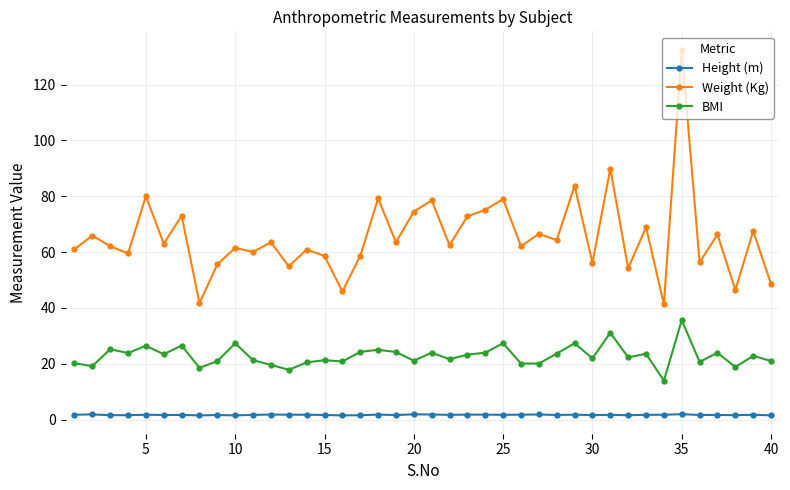

True or false: Height (m) and Weight (Kg) intersect in this chart.

False